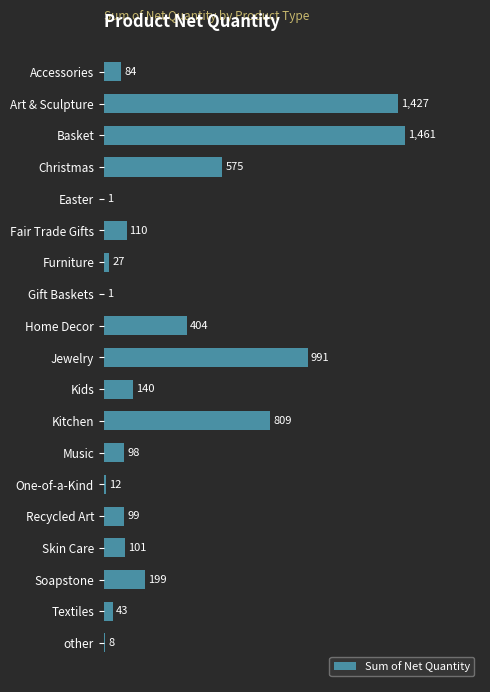

What is the greatest value displayed?

1461